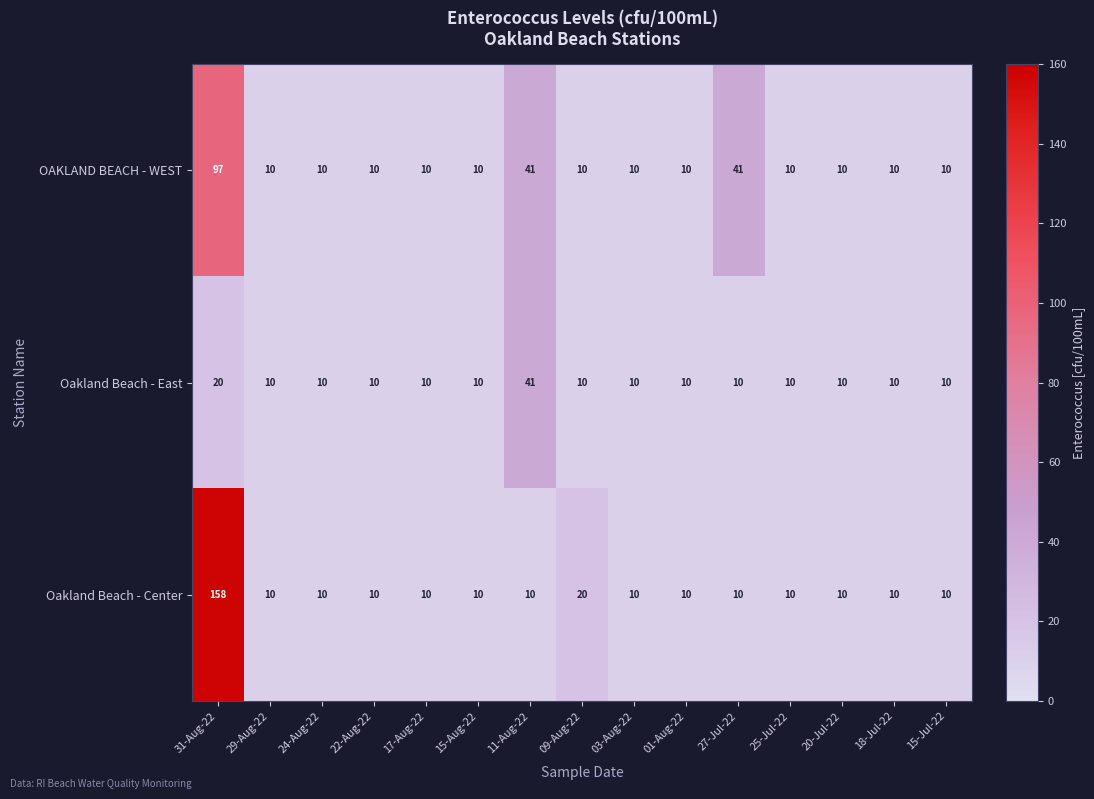

Which series changed the most between 01-Aug-22 and 27-Jul-22?

OAKLAND BEACH - WEST